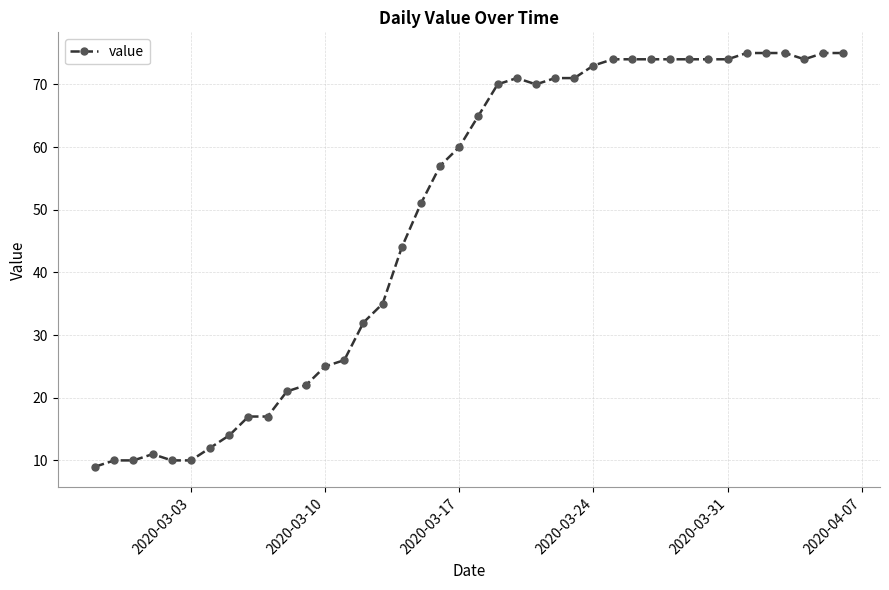

What is the maximum value shown in the chart?

75